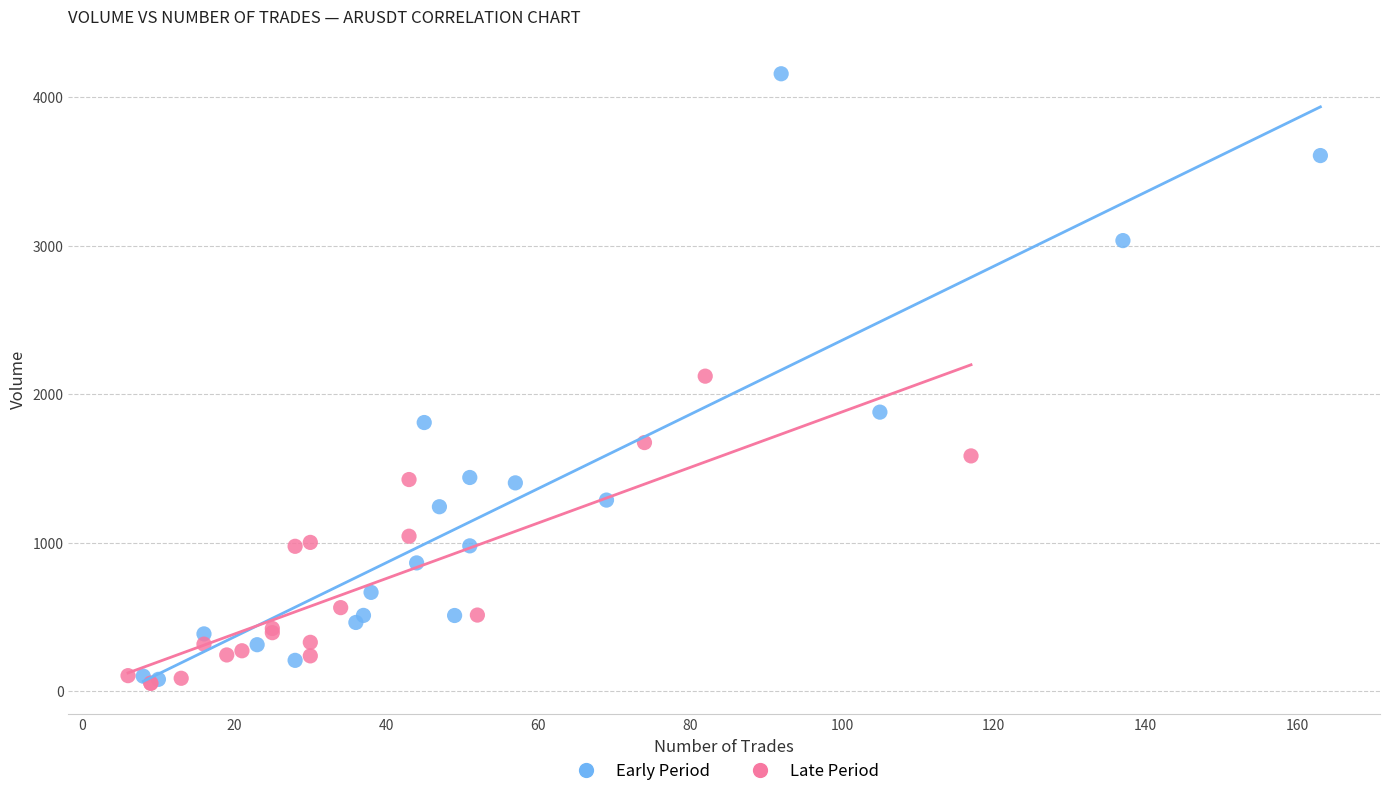

Which series contains the highest Y value?

Early Period